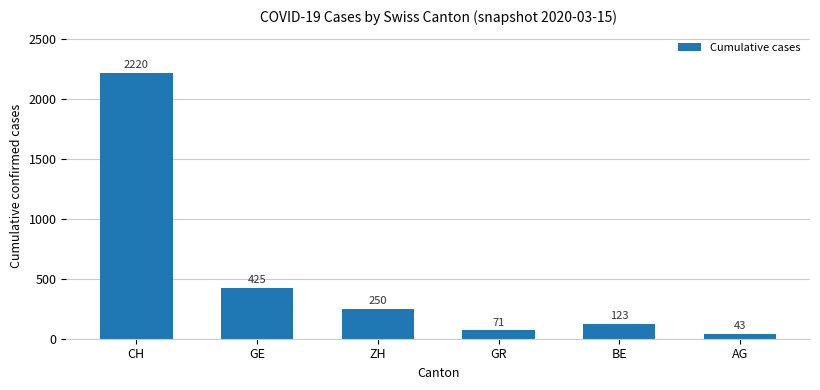

List the labels in order of value, smallest first.

AG, GR, BE, ZH, GE, CH